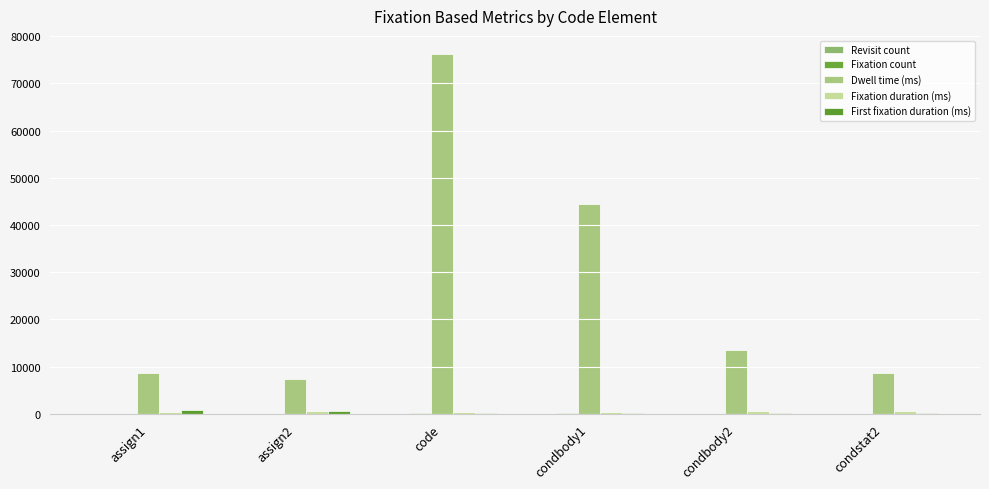

How many groups of bars are there?

6